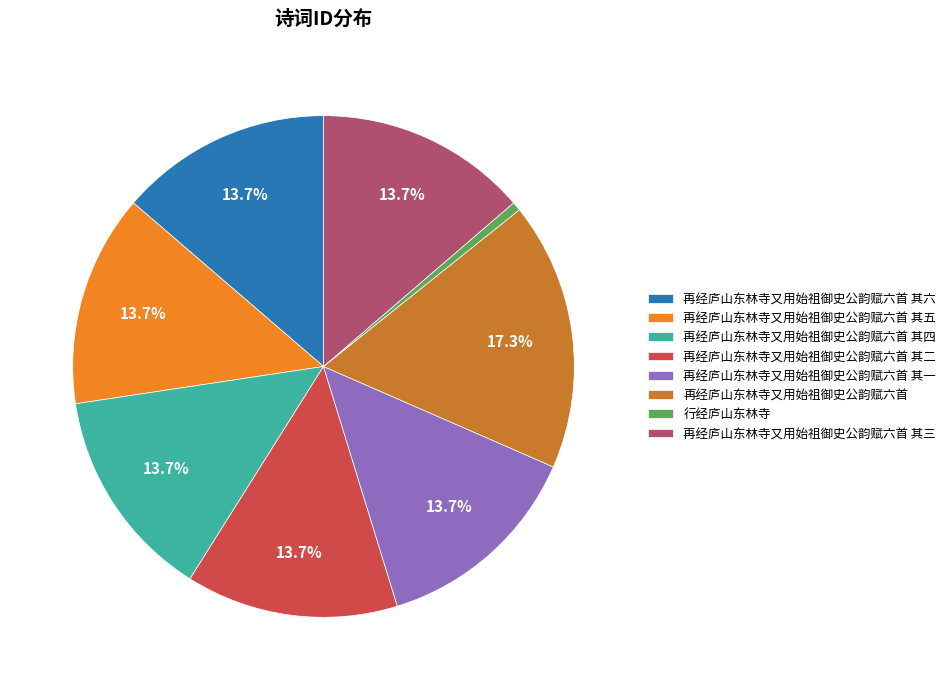

Does 再经庐山东林寺又用始祖御史公韵赋六首 其五 represent more than half of the total?

No